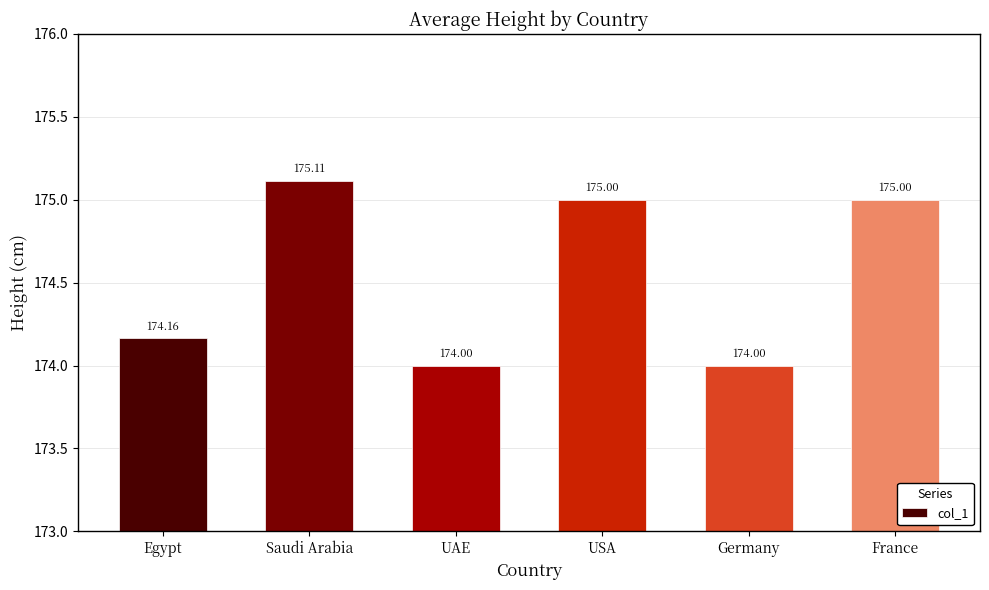

Count the values in the range 174 to 175.

5